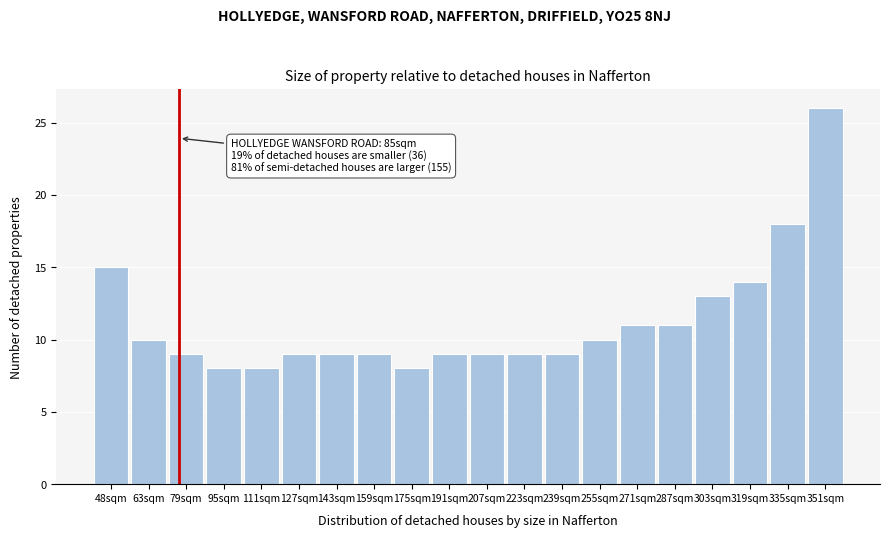

Reading left to right, list all the values displayed in this chart.

15	10	9	8	8	9	9	9	8	9	9	9	9	10	11	11	13	14	18	26